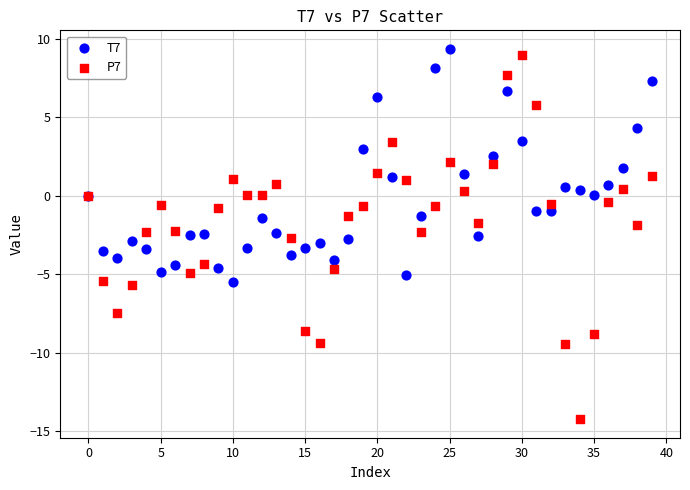

Which series has the widest spread of Y values?

P7